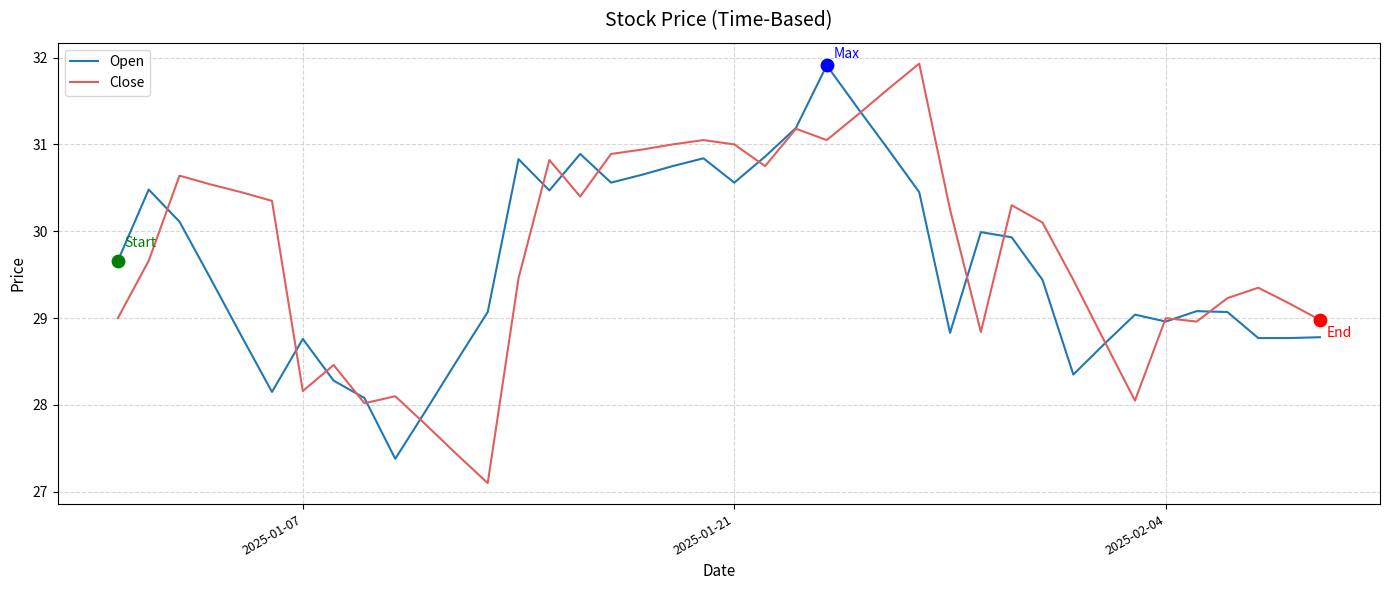

What are all the series names shown in the legend?

Open, Close